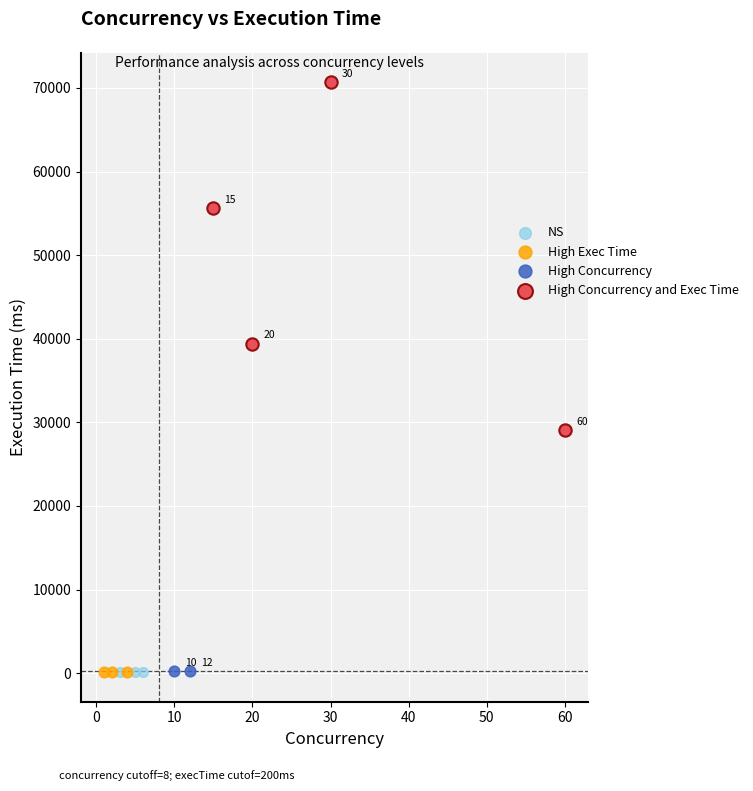

Which series reaches the minimum Y coordinate?

NS